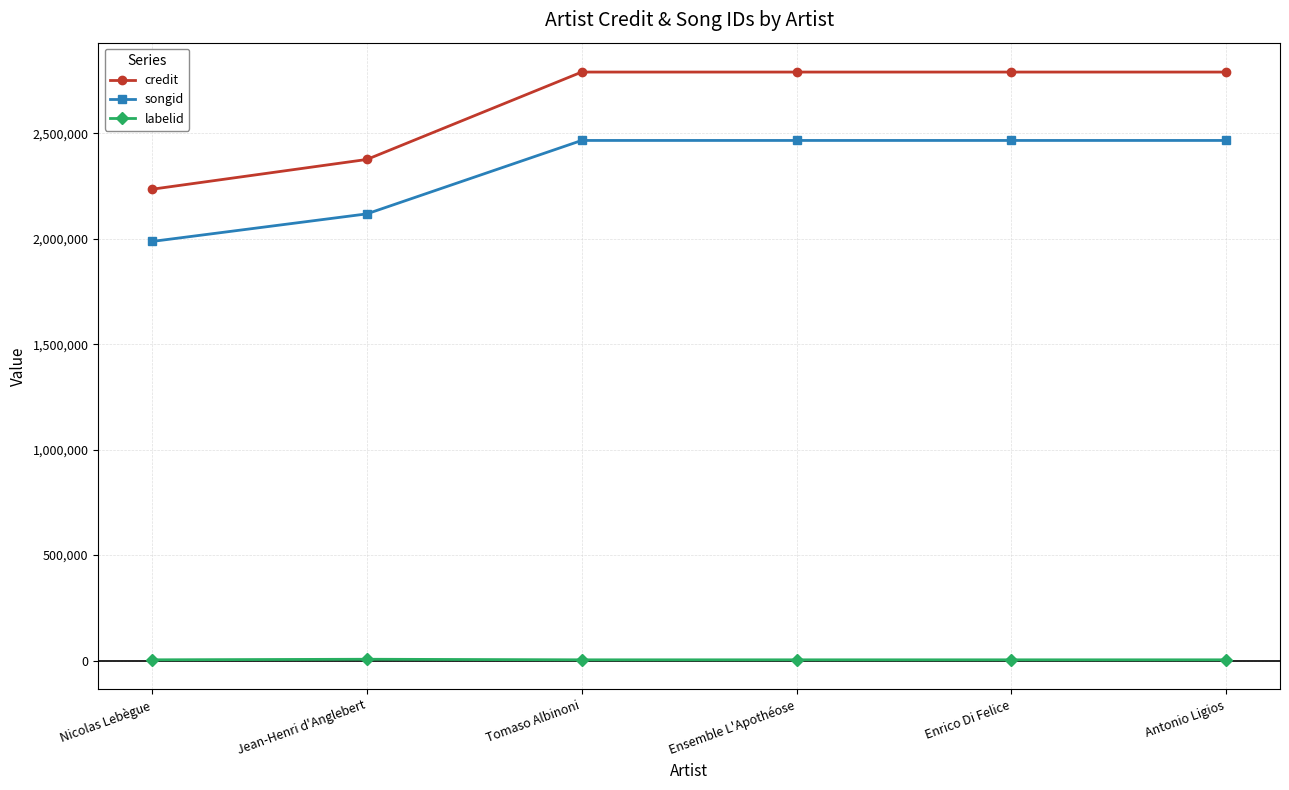

Which series has the largest total across all categories?

credit